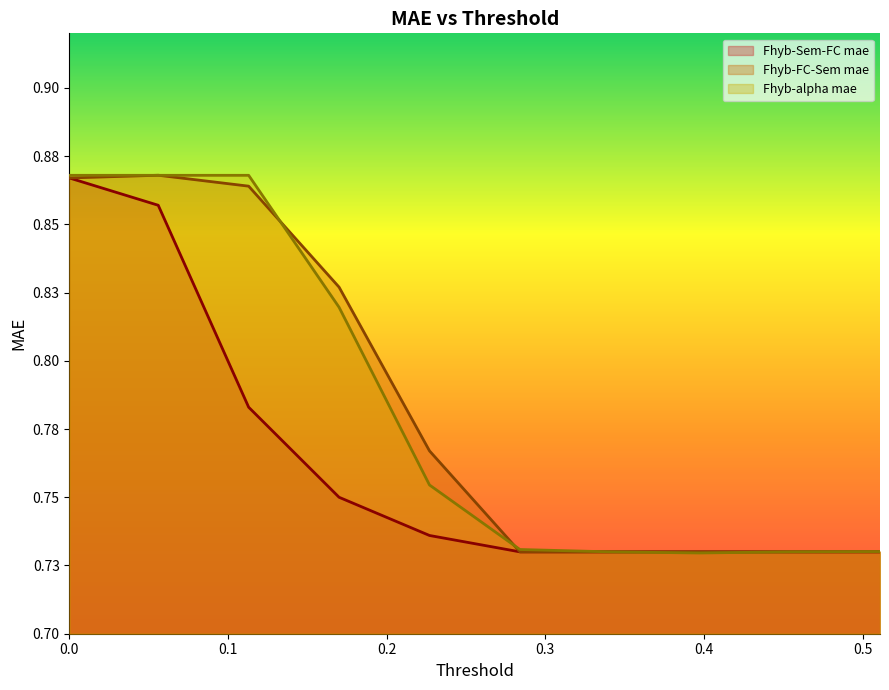

Rank the categories by Fhyb-FC-Sem mae value from highest to lowest.

0.056, 0.0, 0.113, 0.17, 0.227, 0.284, 0.34, 0.397, 0.454, 0.511